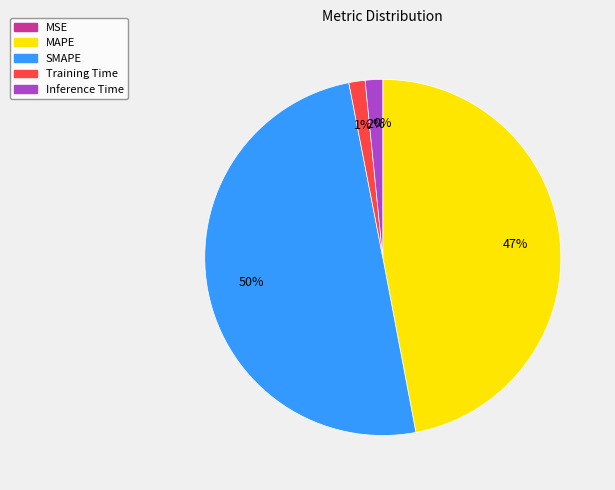

Is MAPE the majority of the pie?

No